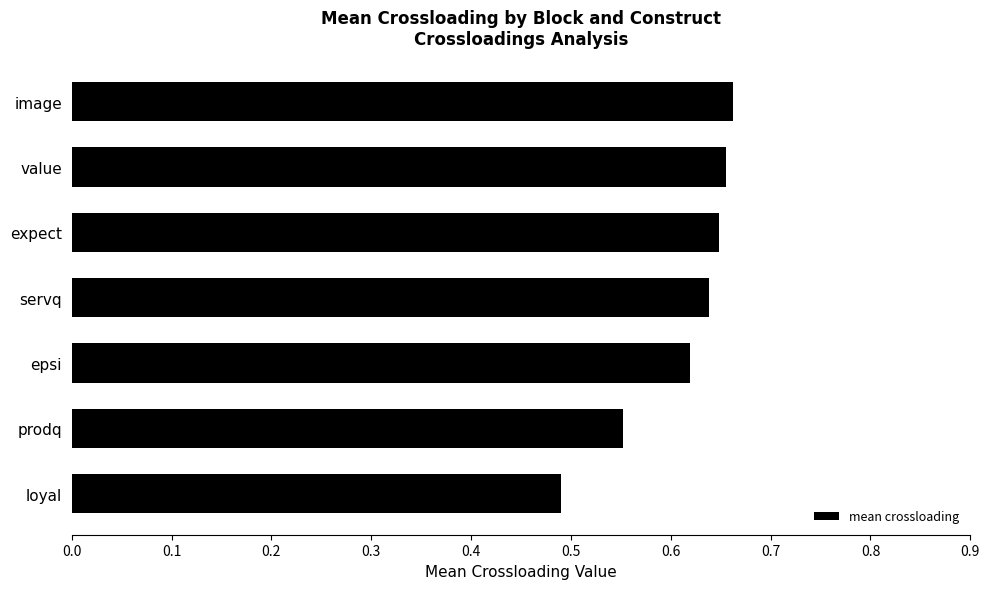

The value at servq is 0.2. True or false?

False